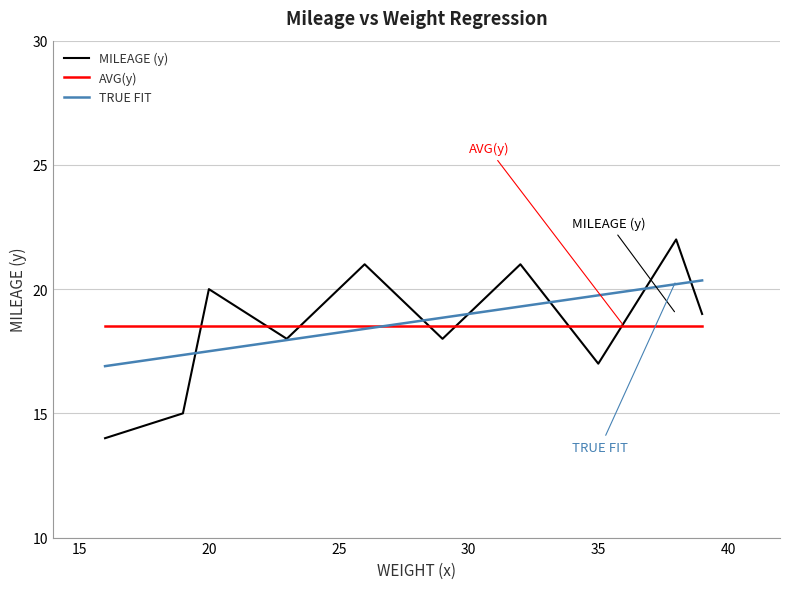

What is the minimum value for MILEAGE (y)?

14.0